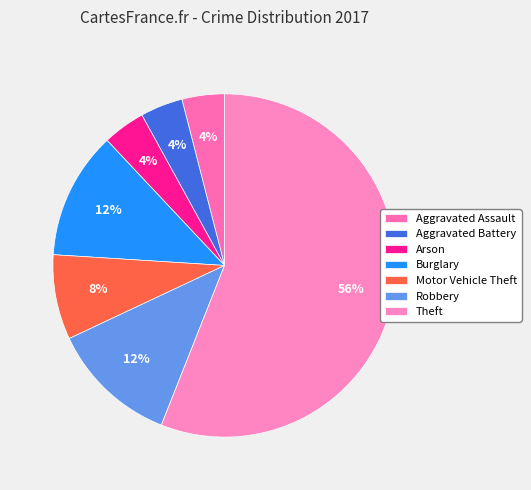

The Theft slice represents 65% of the pie. True or false?

False